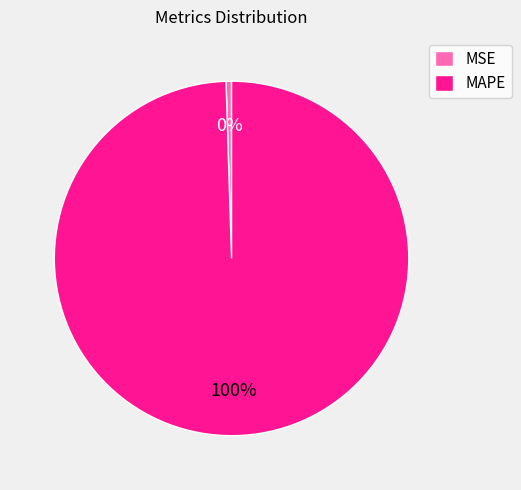

Which slice represents more than half of the pie?

MAPE